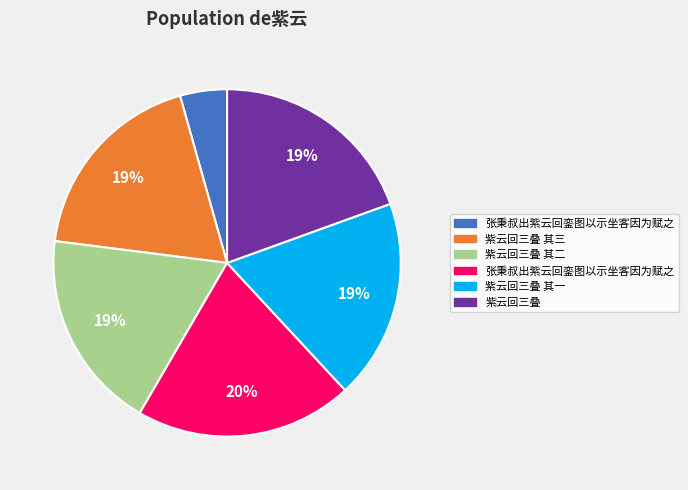

Is there a majority slice in this chart?

No